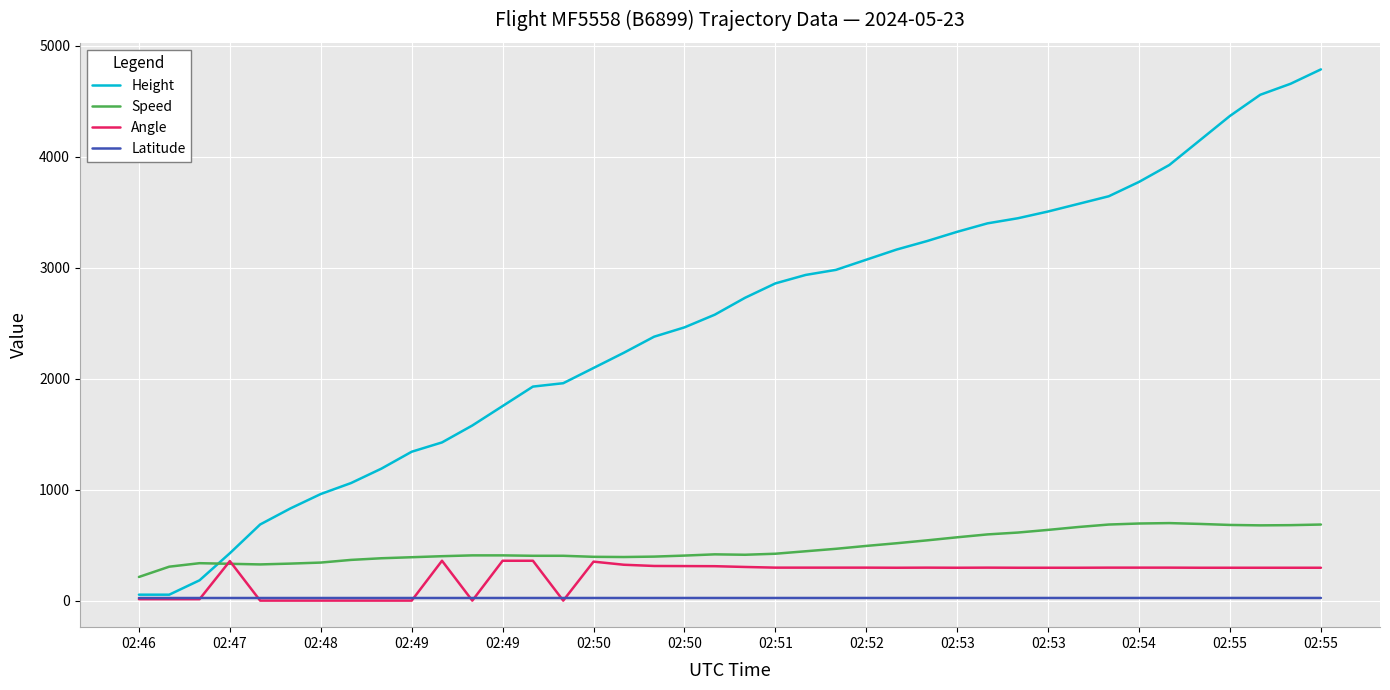

Which series has the largest total across all categories?

Height